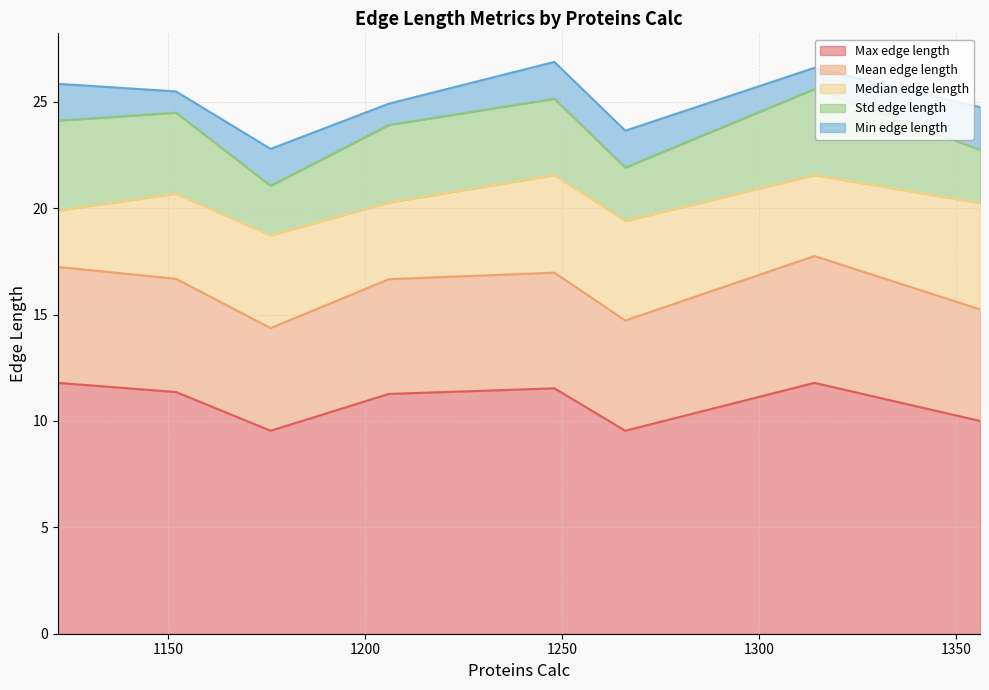

True or false: Median edge length and Max edge length cross at least once.

False